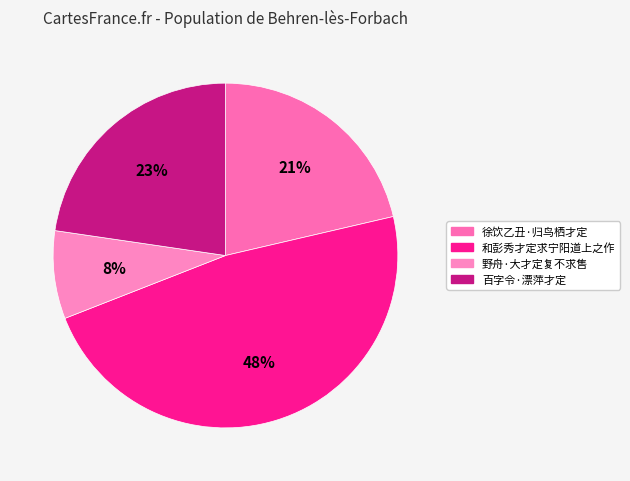

To the nearest percent, what percentage of the pie is 野舟·大才定复不求售?

8%